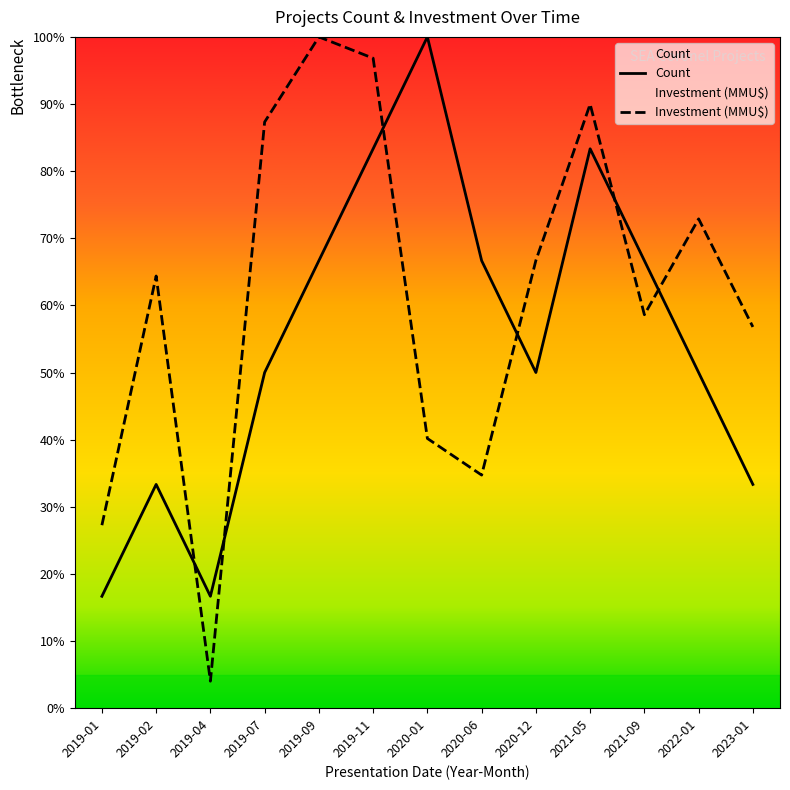

What is the greatest value displayed?

100.0